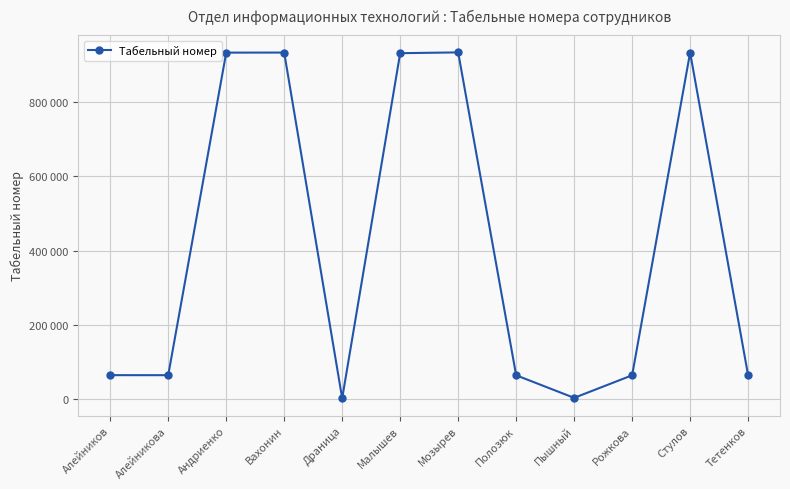

Does the chart have visible grid lines?

Yes